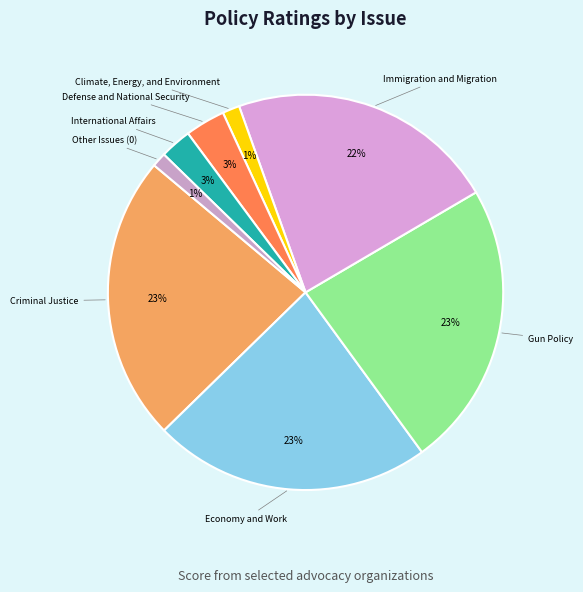

Is the sum of Climate, Energy, and Environment and Economy and Work greater than half?

No